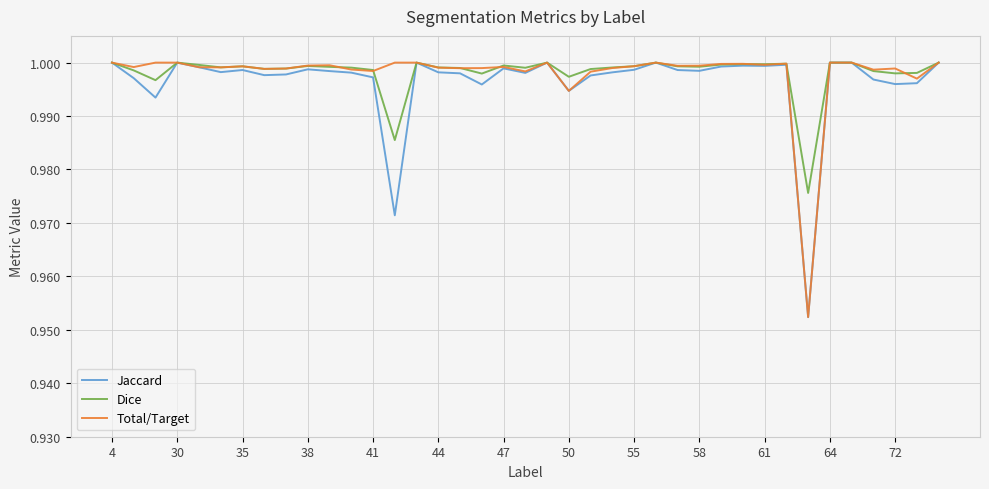

What are all the series names shown in the legend?

Jaccard, Dice, Total/Target